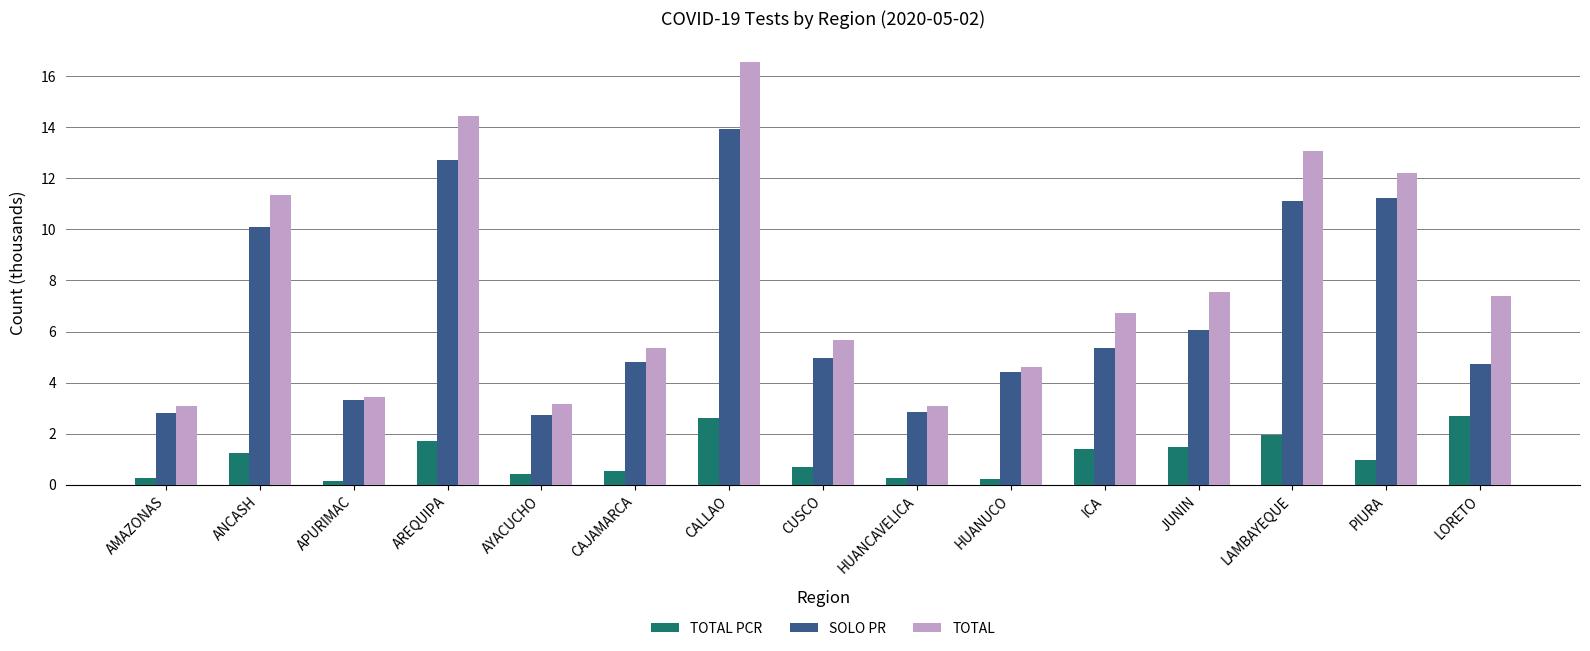

Which series has the largest range (max minus min)?

TOTAL